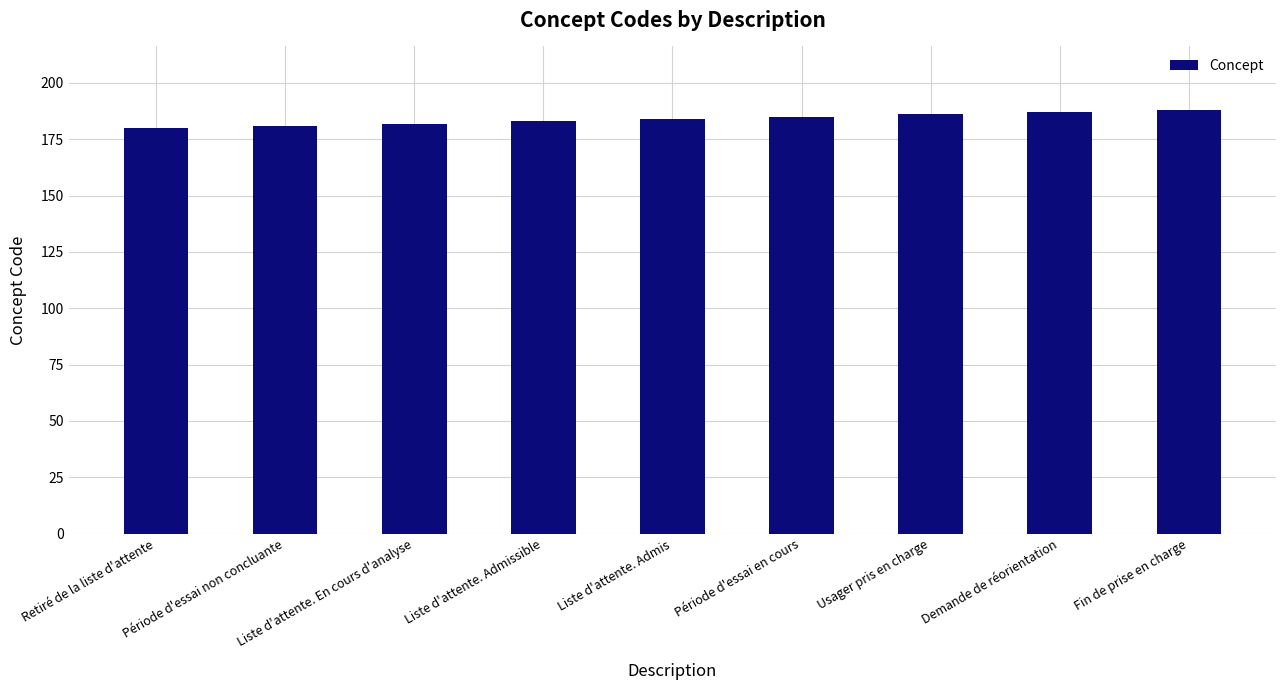

What is the sum of the values at Fin de prise en charge and Liste d'attente. En cours d'analyse?

370